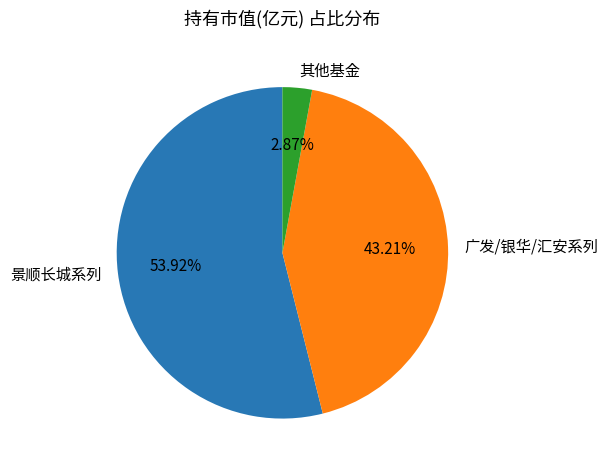

Does any single category account for the majority?

Yes